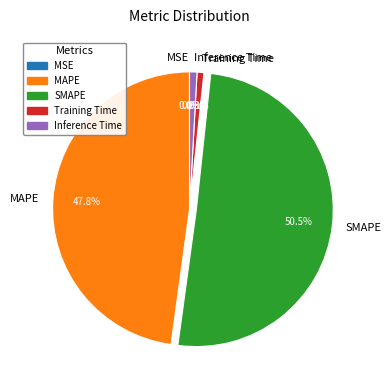

To the nearest percent, what is the average slice percentage?

20%